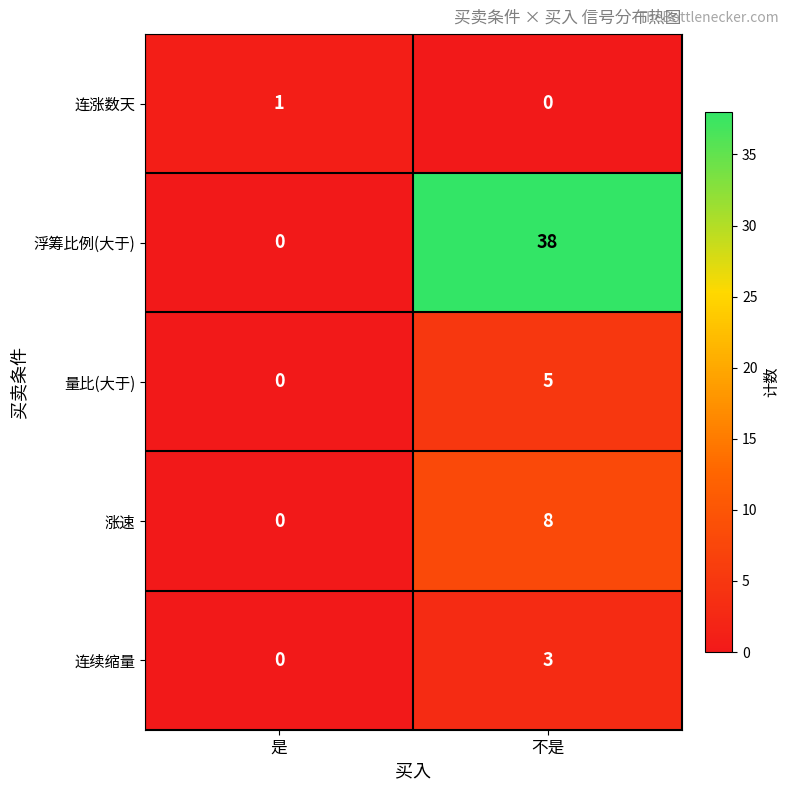

The value of 量比(大于) at 不是 is 3. True or false?

False